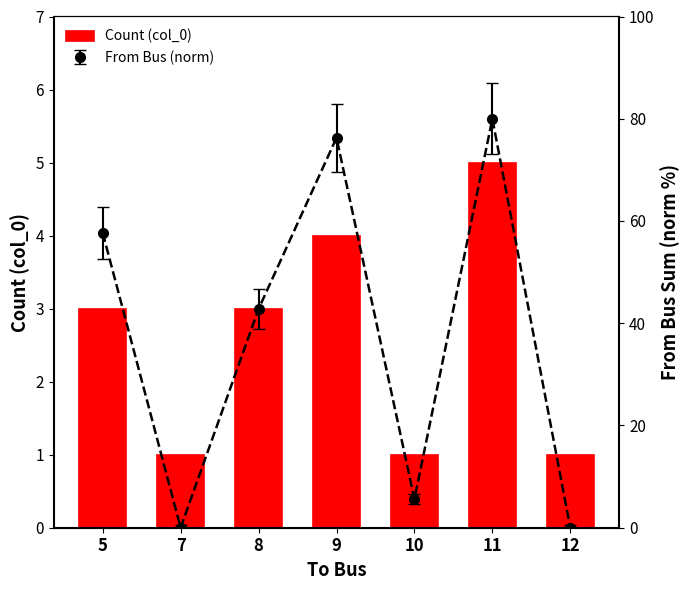

Rank the categories by value from highest to lowest.

11, 9, 5, 8, 7, 10, 12